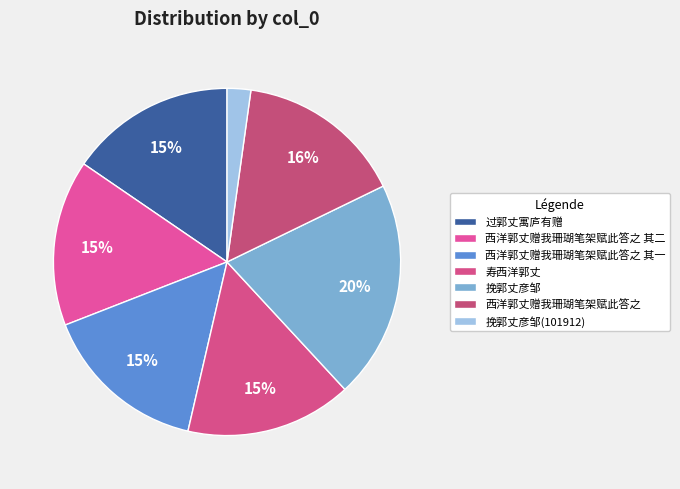

How many segments does this pie chart have?

7